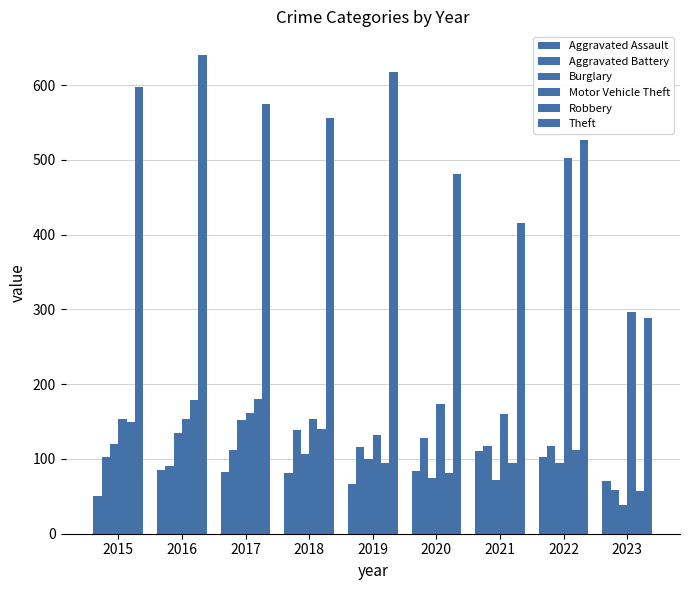

How many categories are shown in the chart?

9